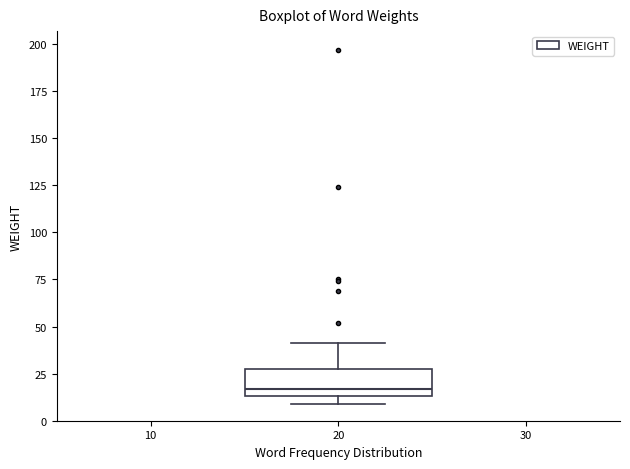

Where is the upper edge of the box at x = 20 on the y-axis? The values are not printed on the chart, so give them approximately, as read against the axis.

25